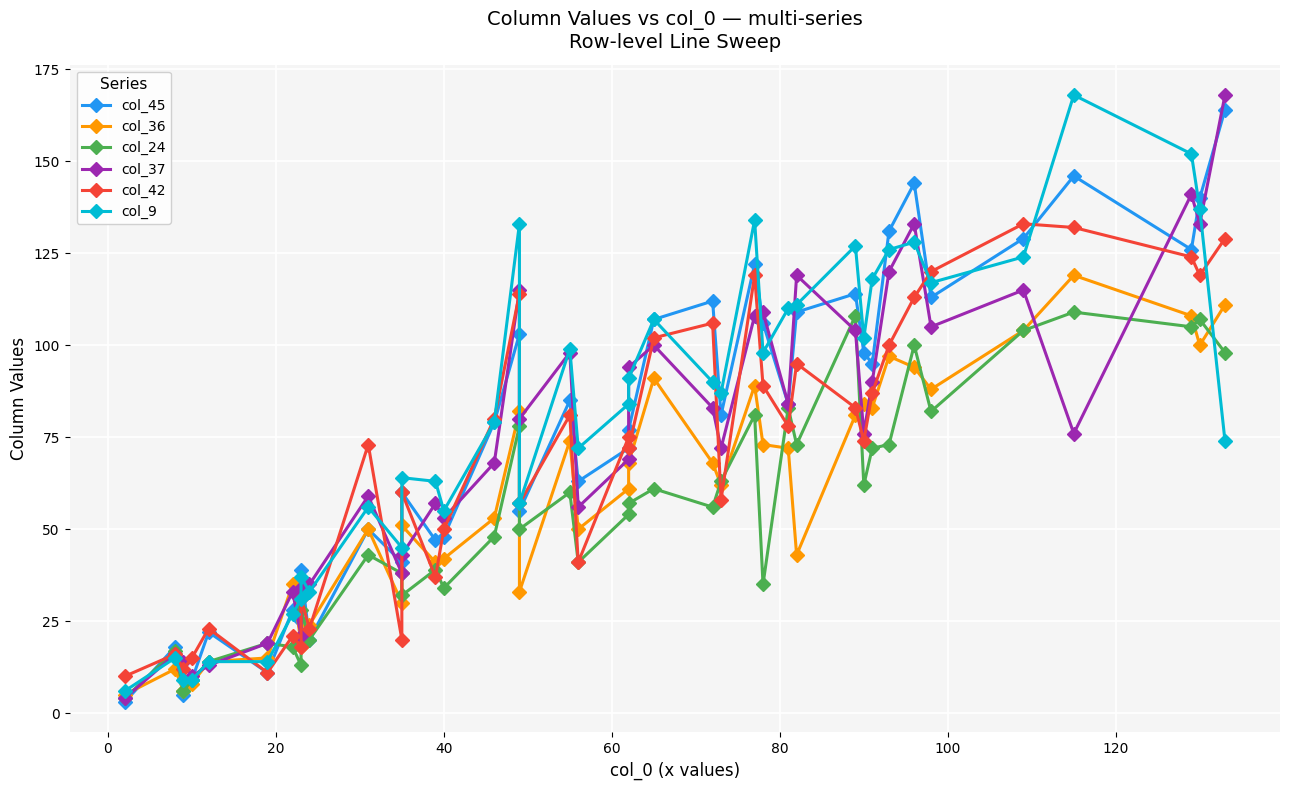

What are all the series names shown in the legend?

col_45, col_36, col_24, col_37, col_42, col_9